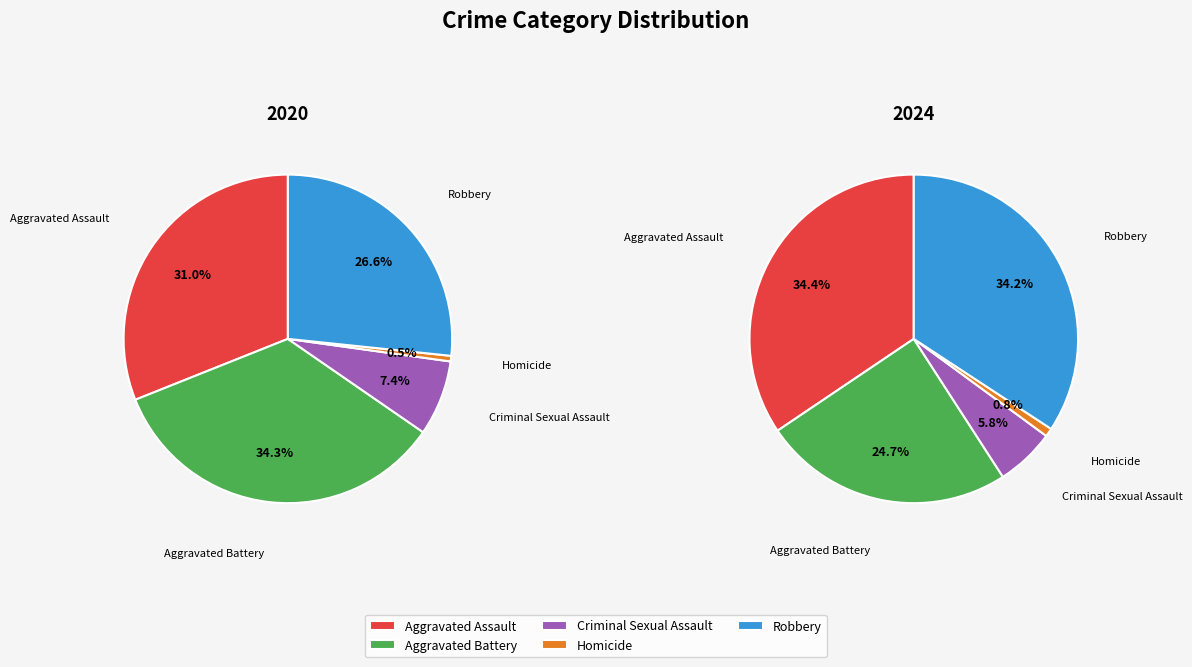

What percentage is NOT represented by Robbery?

73.4%